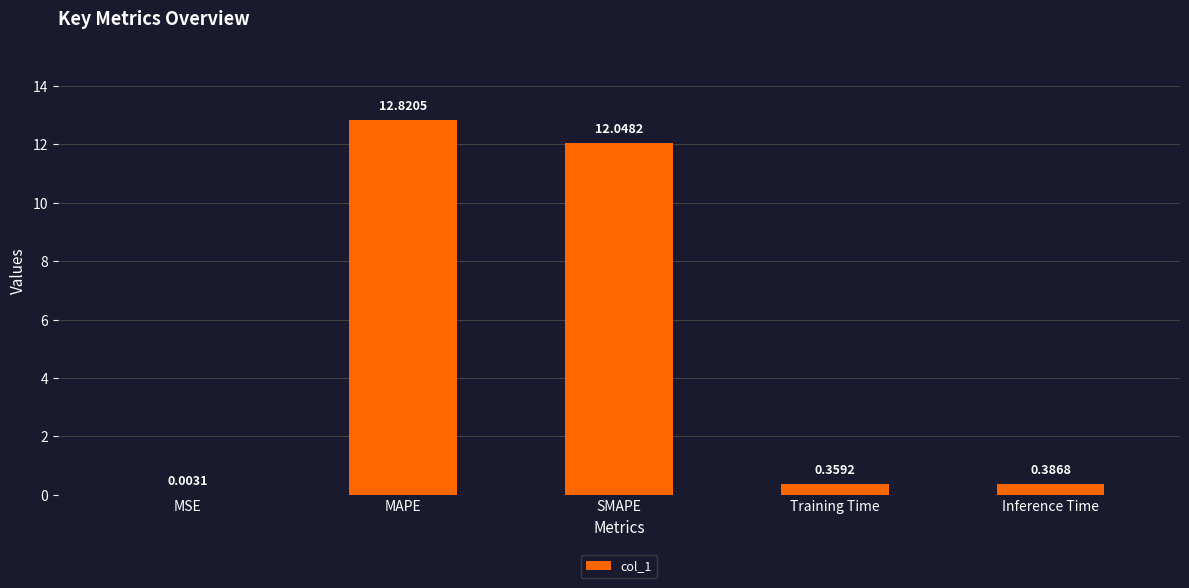

Which has a higher value, MSE or MAPE?

MAPE